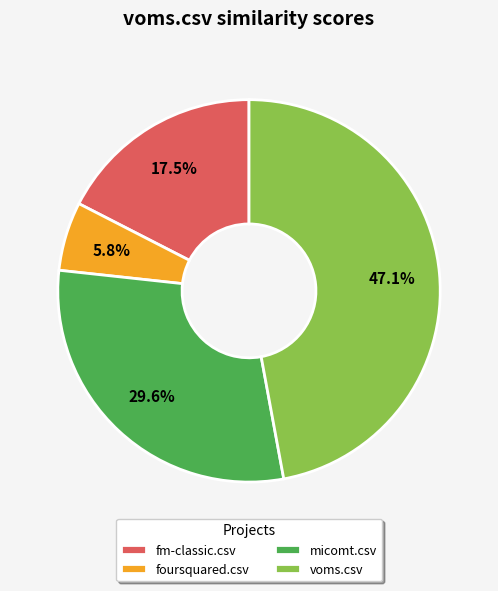

Do micomt.csv and foursquared.csv together represent more than half of the pie?

No